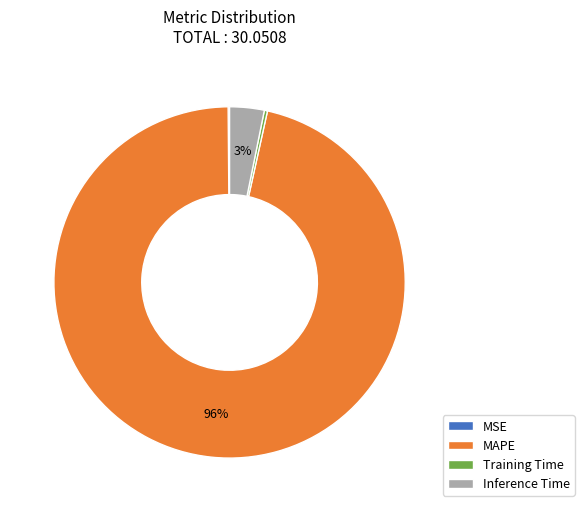

Between MAPE and Training Time, which is larger?

MAPE